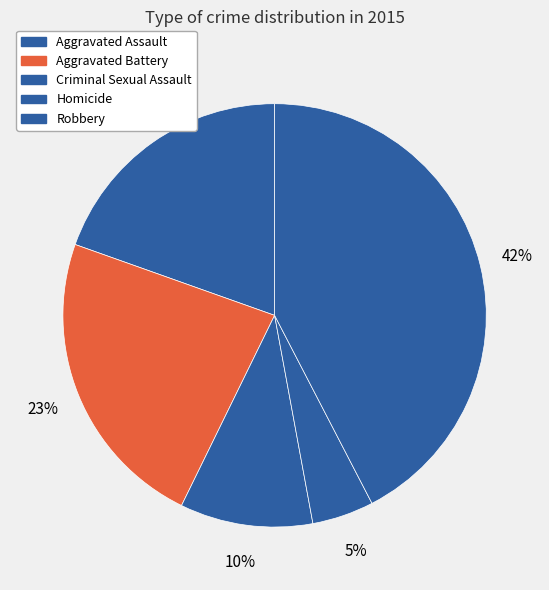

To the nearest percent, what percentage of the pie is Criminal Sexual Assault?

10%